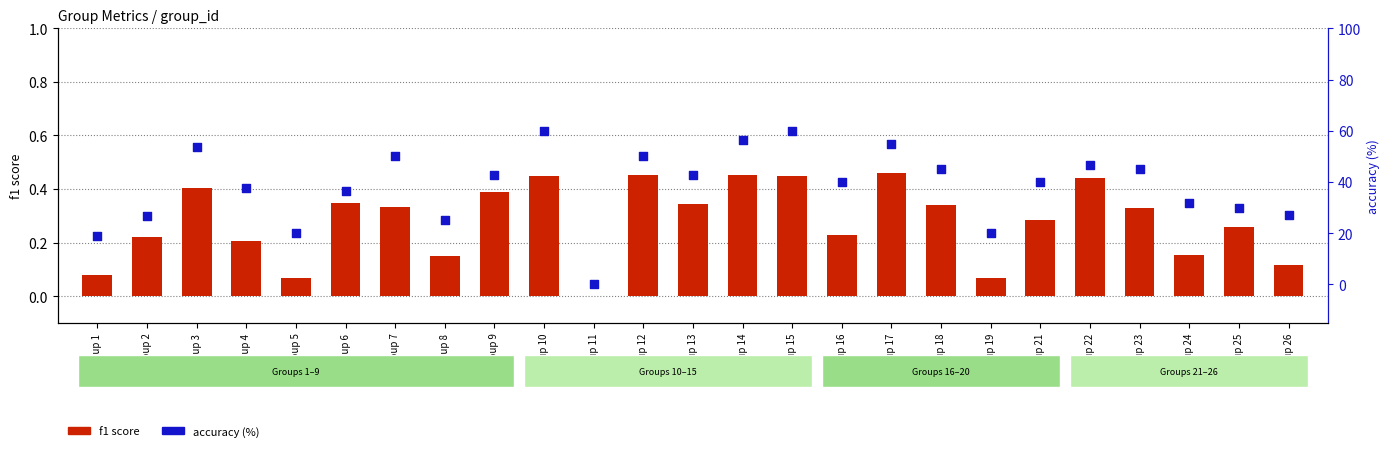

Which series contains the highest Y value?

accuracy (%)